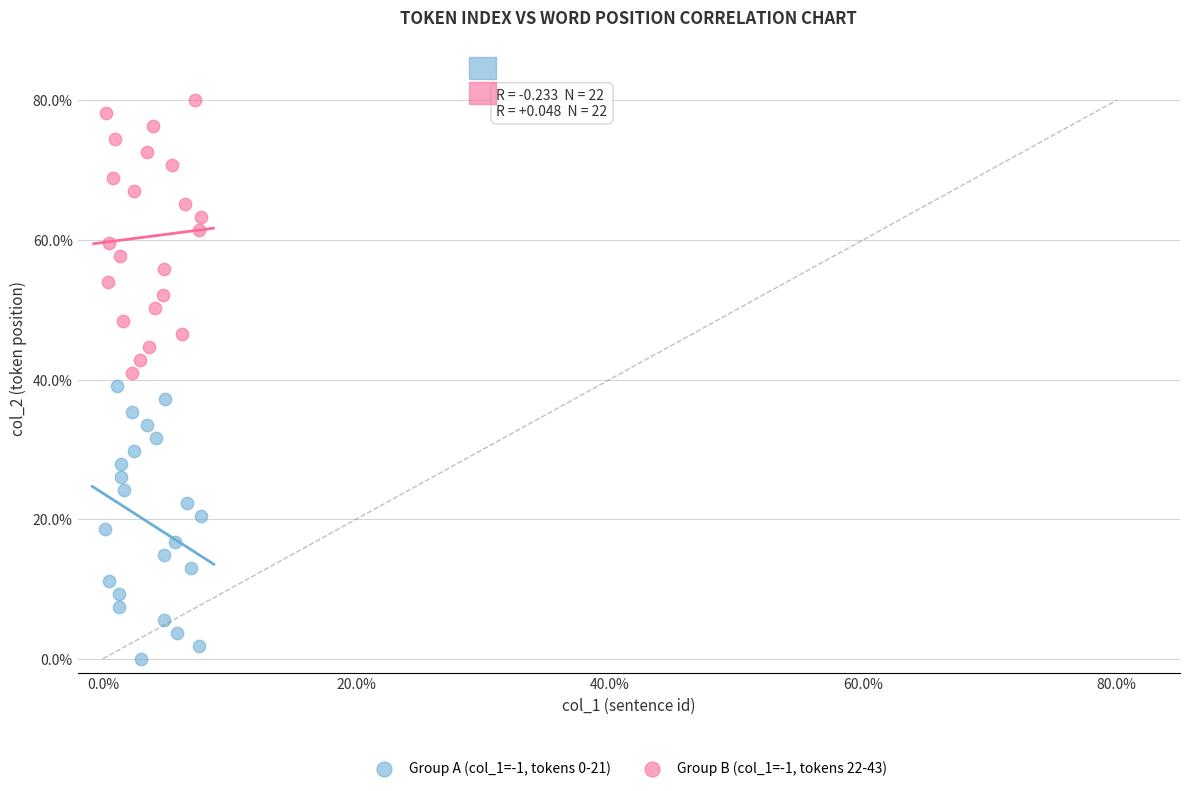

Which series contains the lowest Y value?

Group A (col_1=-1, tokens 0-21)